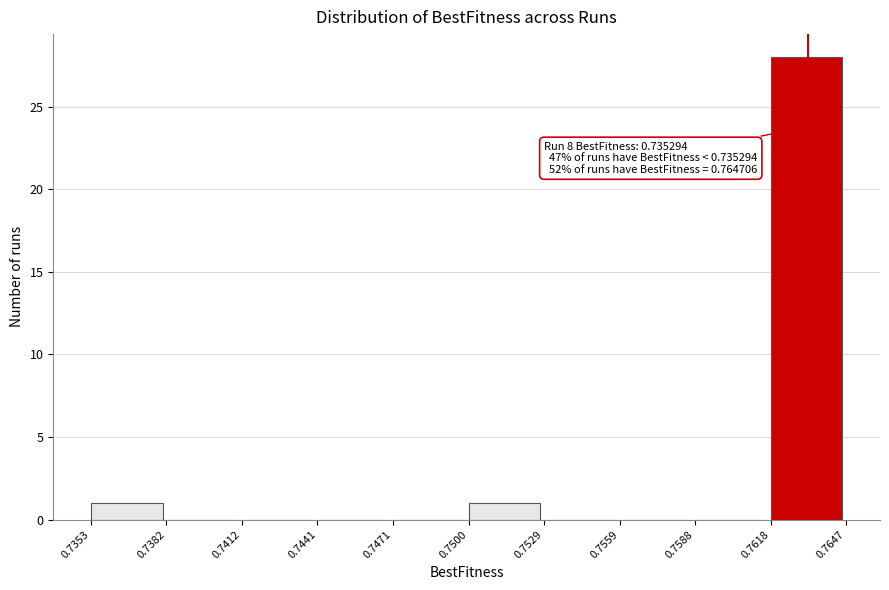

Over which range of the x-axis is the bar tallest?

0.7618 to 0.7647